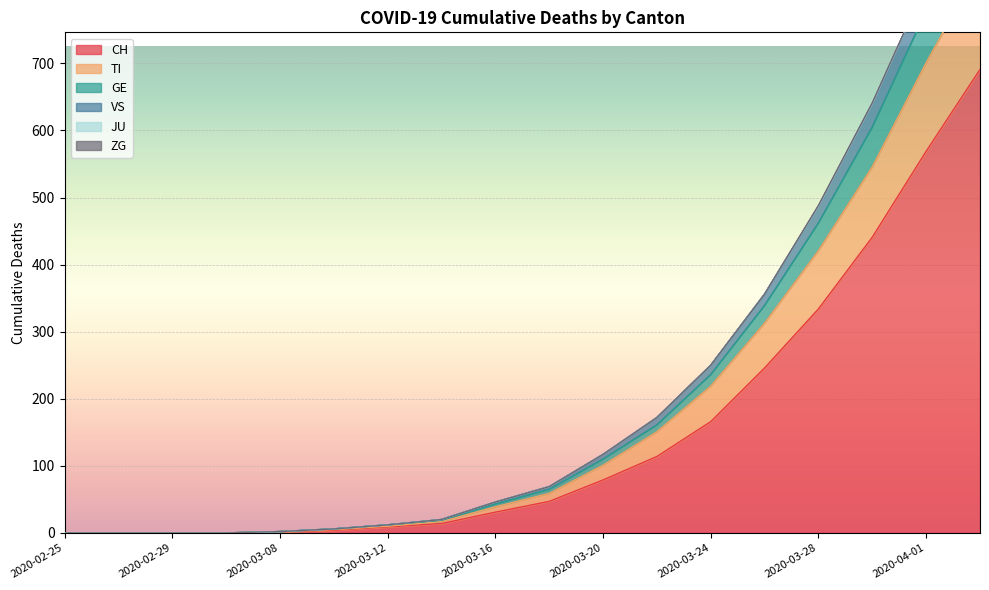

Which label corresponds to the smallest value in the chart?

2020-02-25